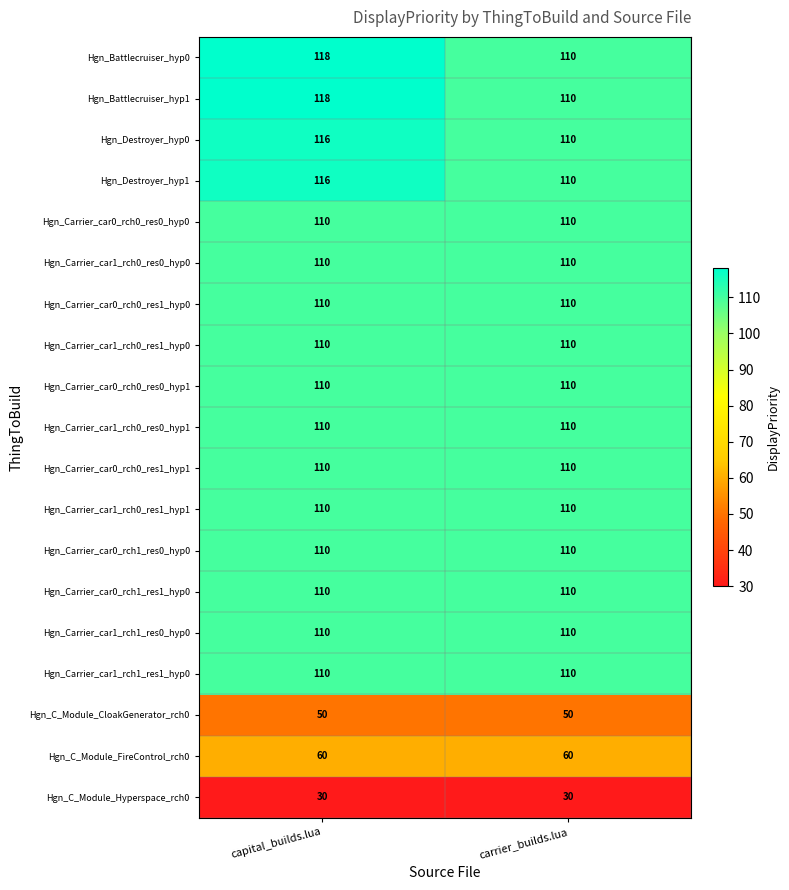

The Hgn_C_Module_FireControl_rch0 series shows 60 at capital_builds.lua. True or false?

True